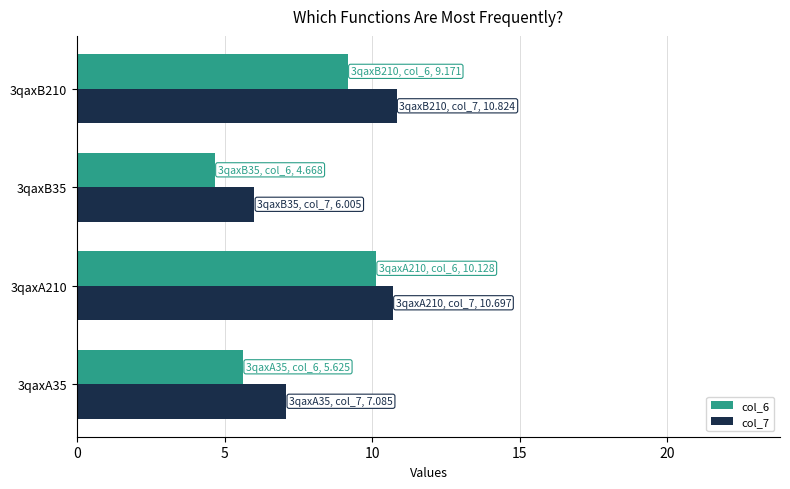

What is the difference between the maximum and minimum values in the col_7 series?

4.8